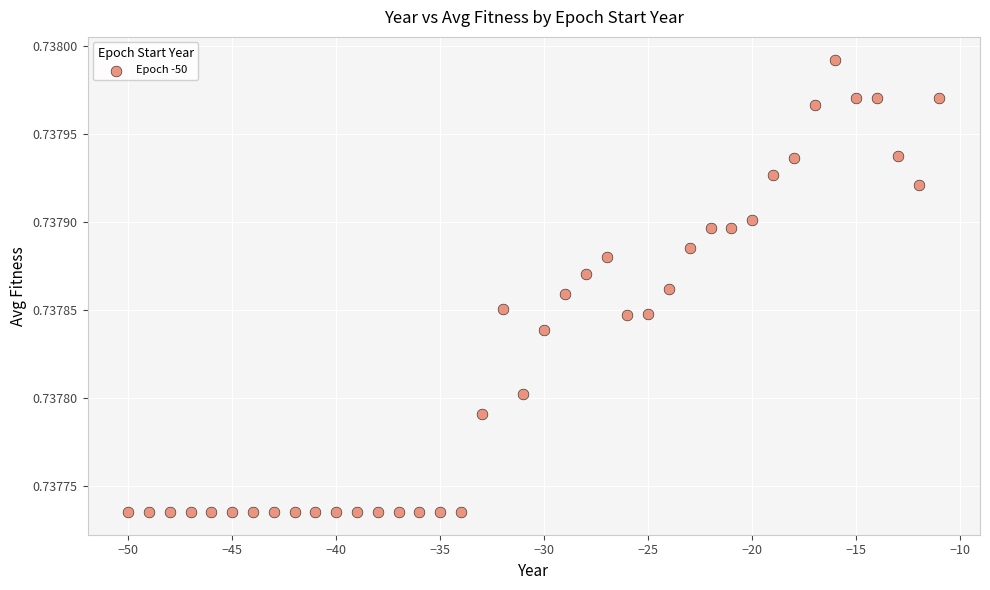

What is the range of X values (max minus min)?

39.0